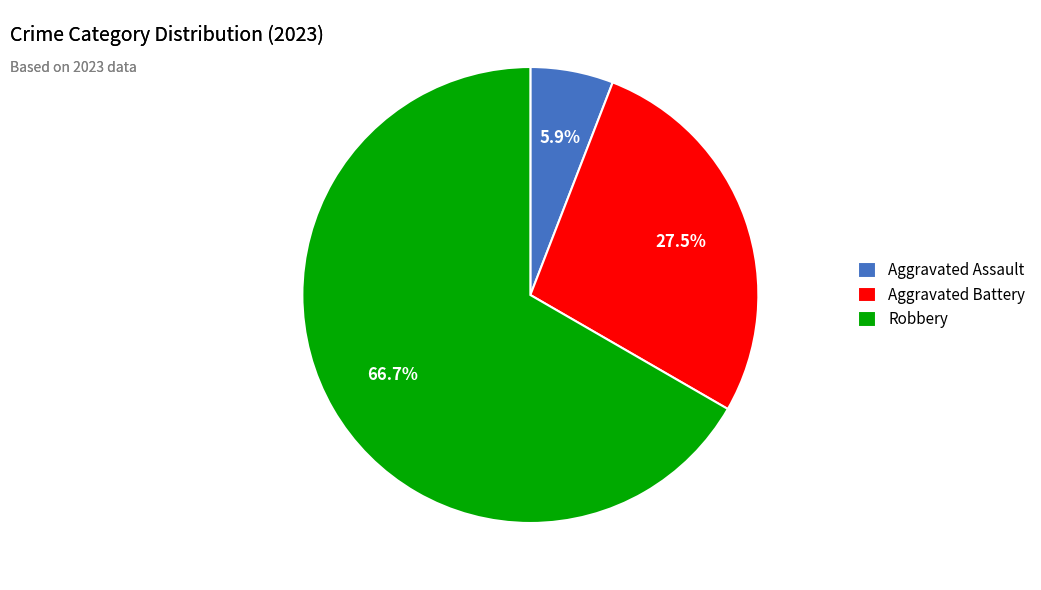

Which slice is the largest?

Robbery